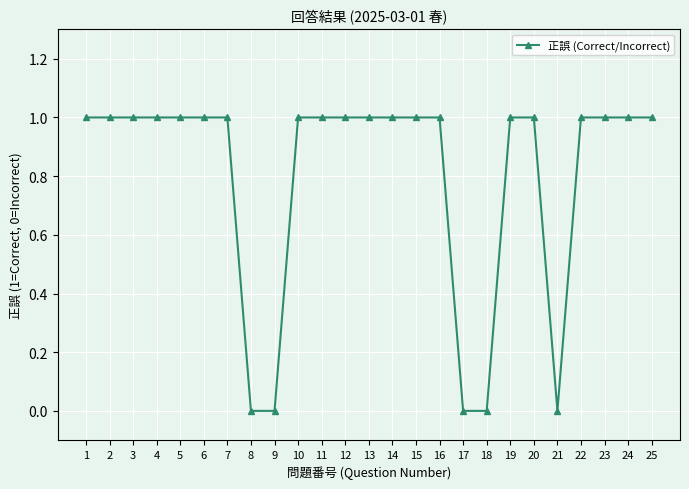

What is the sum of all values?

20